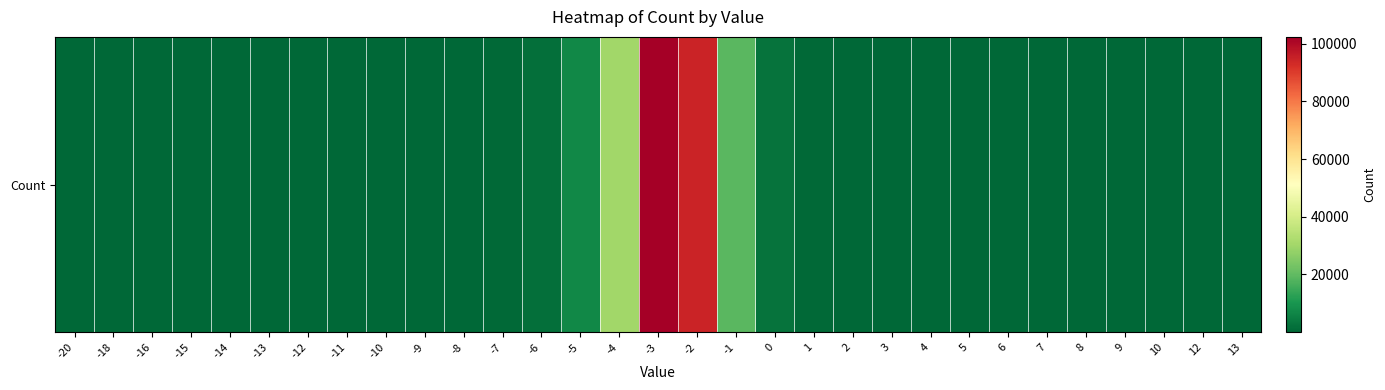

Read the value at -5.

6832